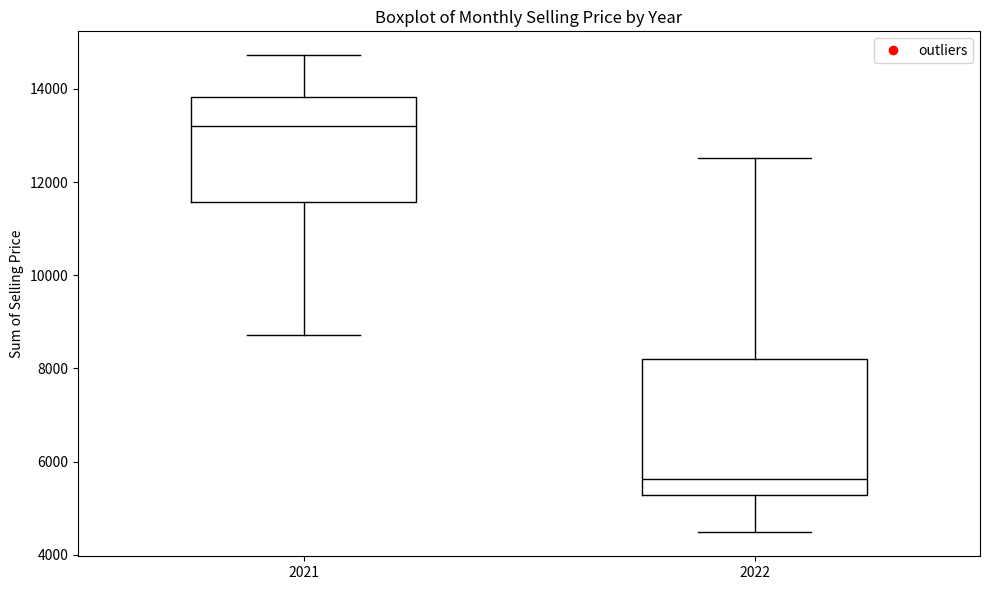

Where is the lower edge of the box at x = 2021 on the y-axis? The values are not printed on the chart, so give them approximately, as read against the axis.

11600